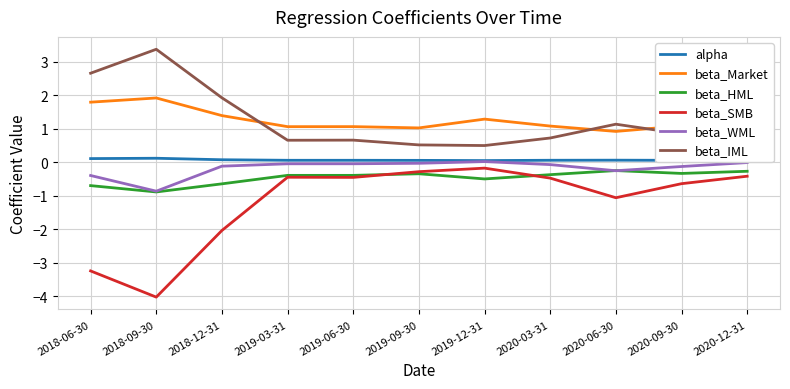

Where is the first local maximum for alpha?

2018-09-30